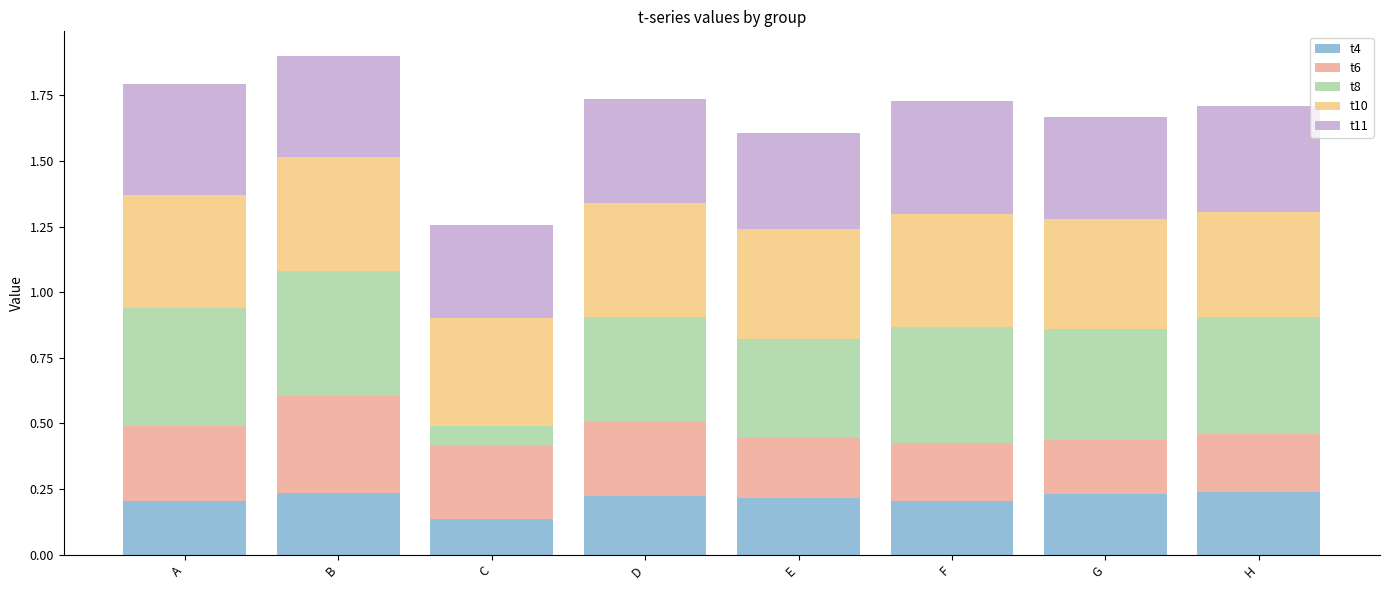

Which category has the lowest value in the t4 series?

C